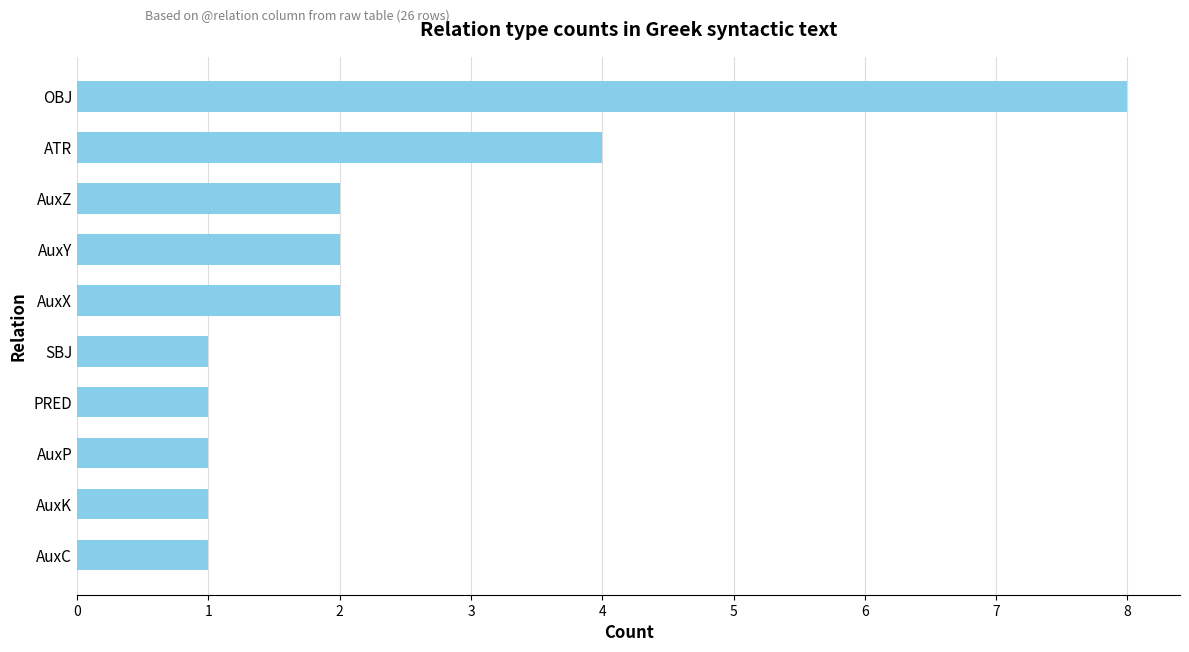

What is the difference between the maximum and minimum values?

7